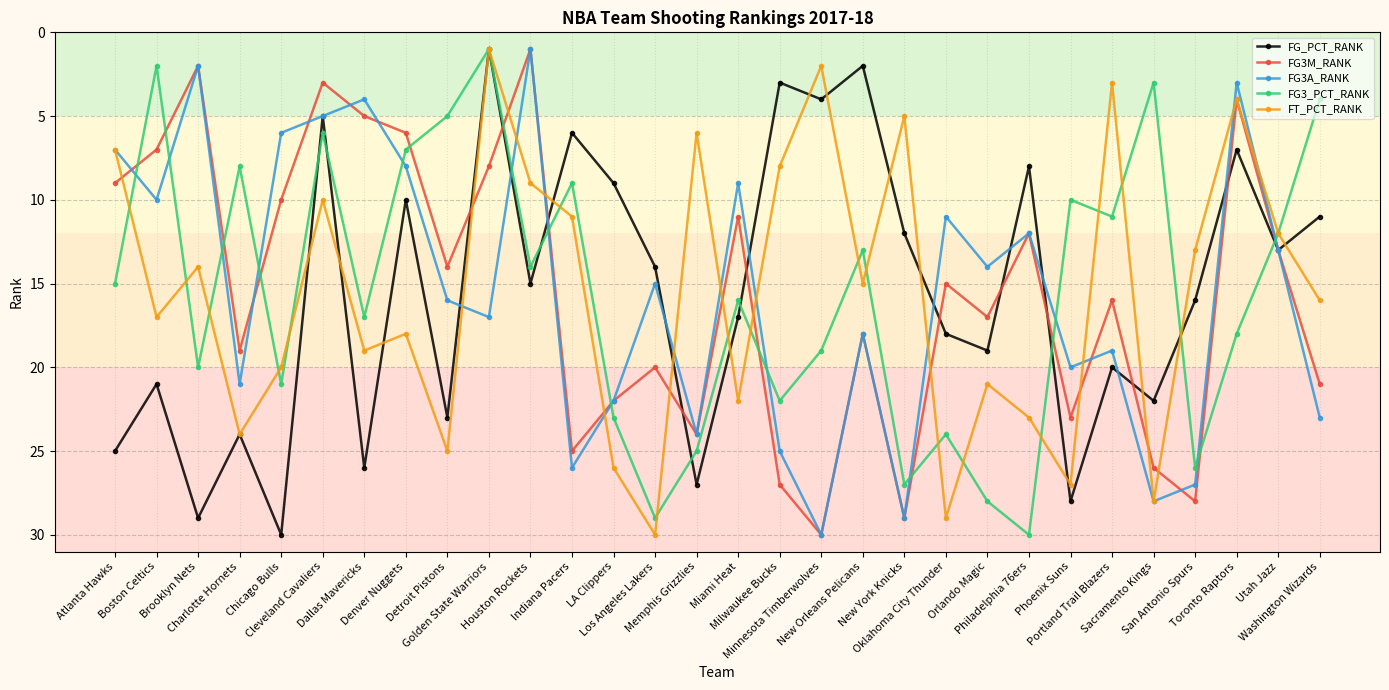

What is the lowest value of the FG3M_RANK series?

1